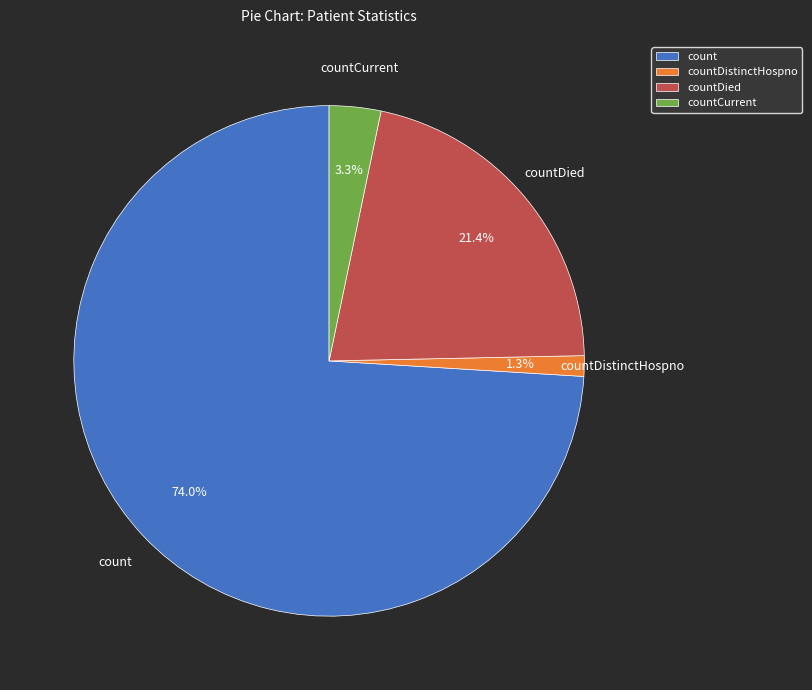

What is the total percentage of countDistinctHospno and countDied?

22.7%